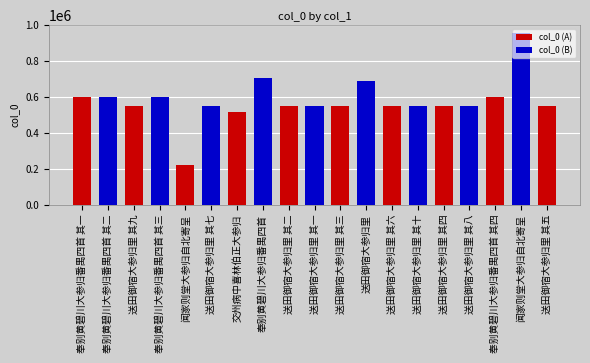

What is the approximate value at 闻家则堂大参归自北寄呈, to the nearest 10?

953180